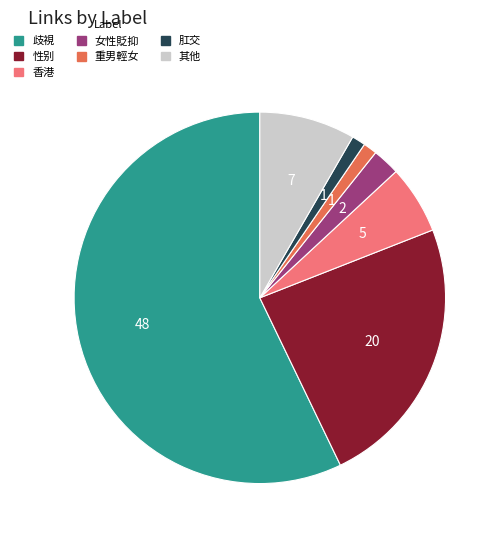

Is there a majority slice in this chart?

Yes